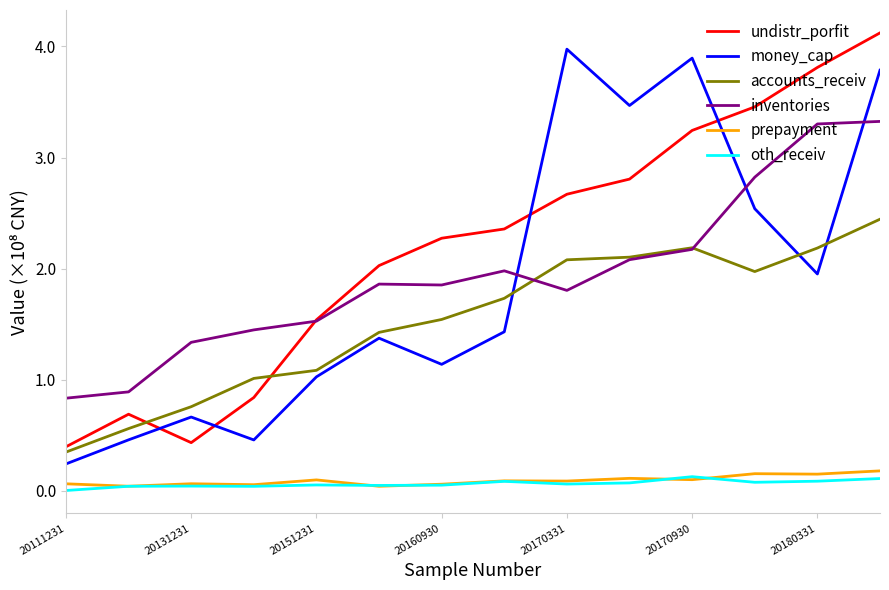

True or false: money_cap and prepayment intersect in this chart.

False